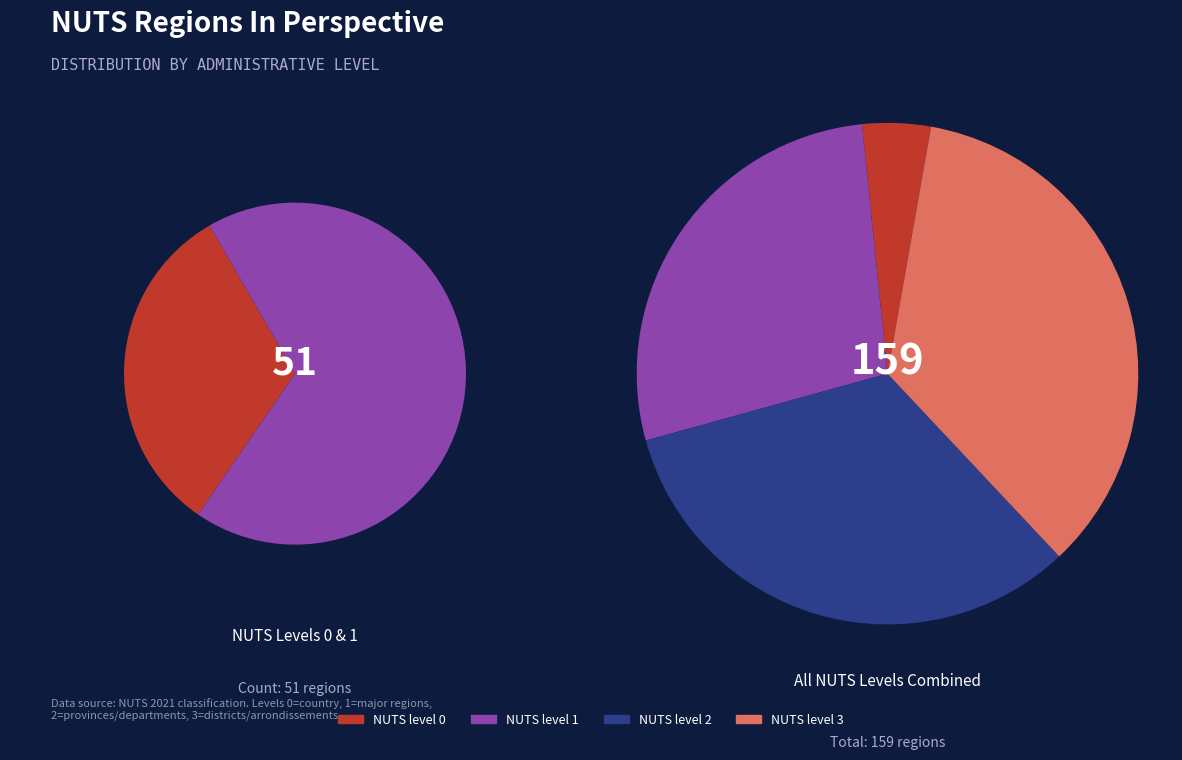

To the nearest percent, what portion does NUTS level 1 represent?

28%